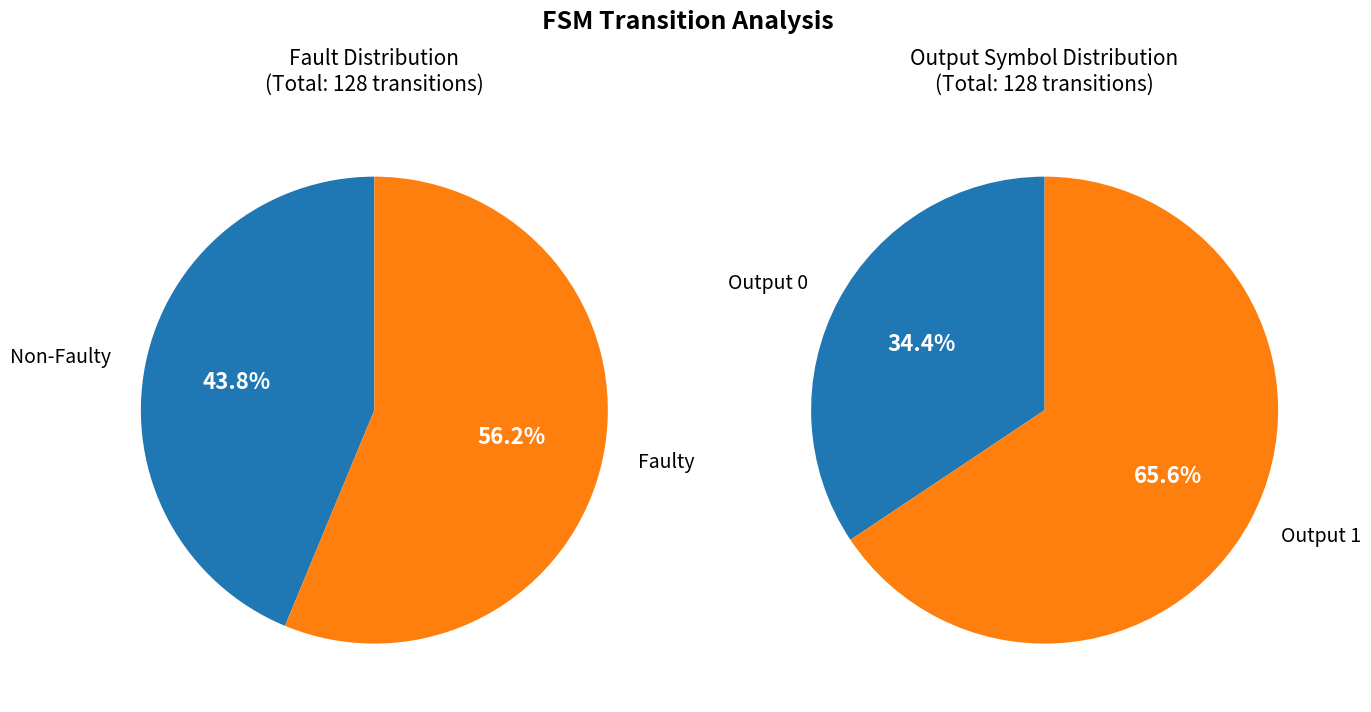

Is it true that output_0 is 26% of the pie?

False